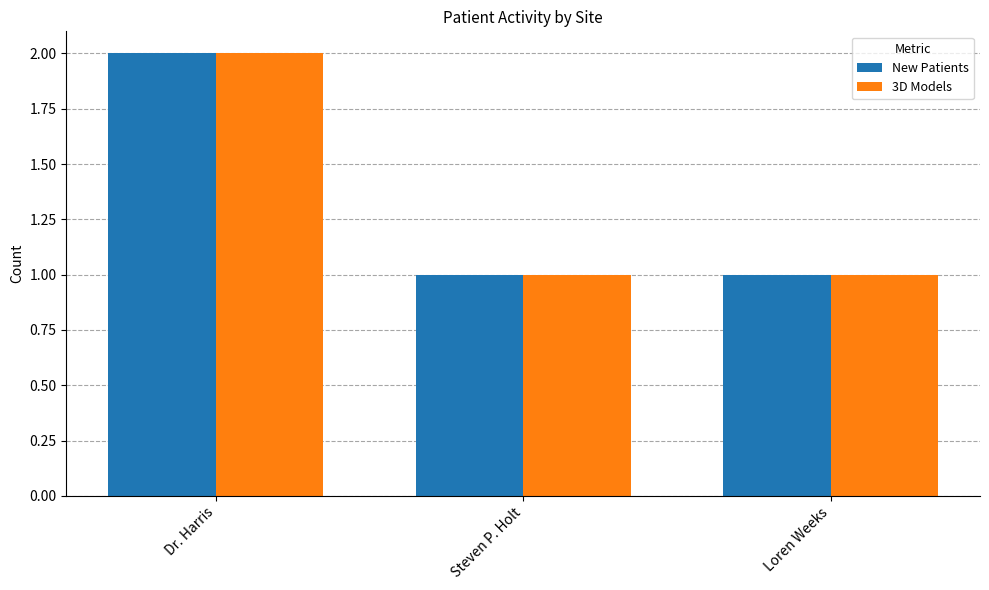

Reading left to right, list all the values displayed in this chart.

New Patients: Dr. Harris=2	Steven P. Holt=1	Loren Weeks=1
3D Models: Dr. Harris=2	Steven P. Holt=1	Loren Weeks=1